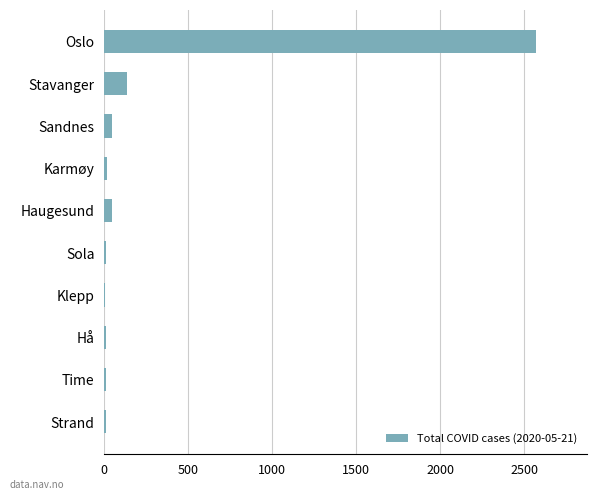

At which label is the value closest to 1287?

Stavanger